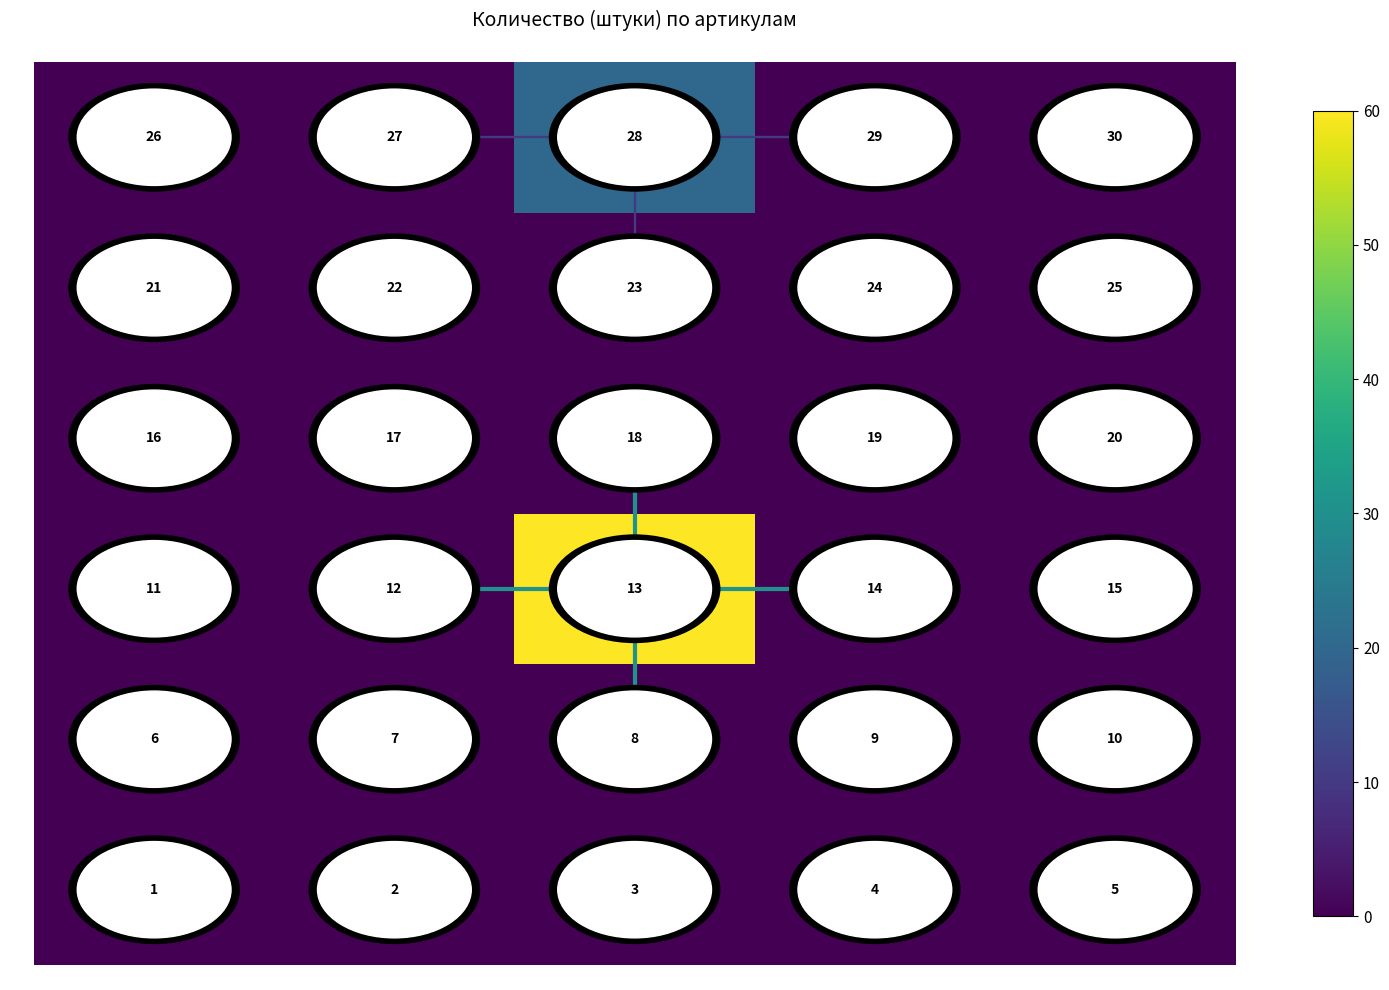

At how many categories does at least one series exceed 10?

5